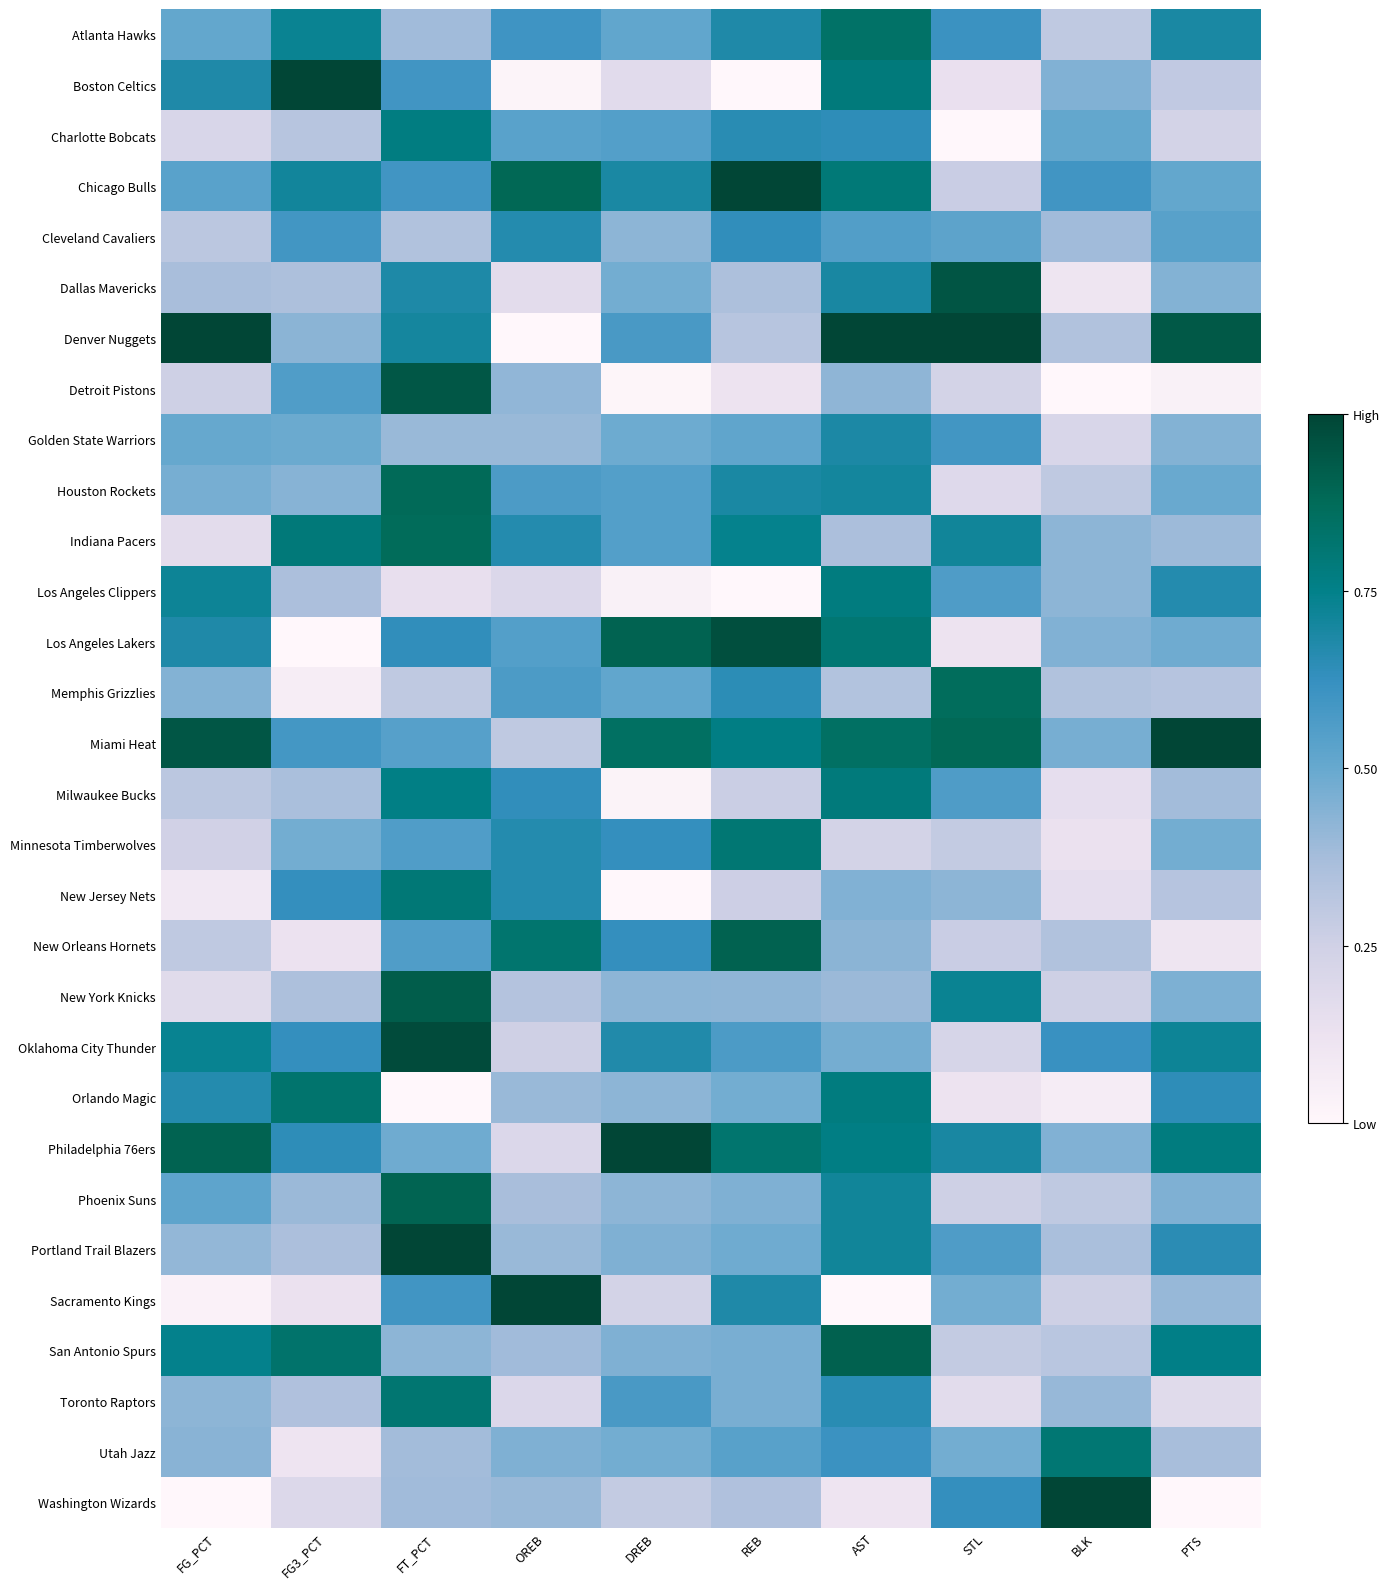

Which category has the highest value across all series?

FG3_PCT